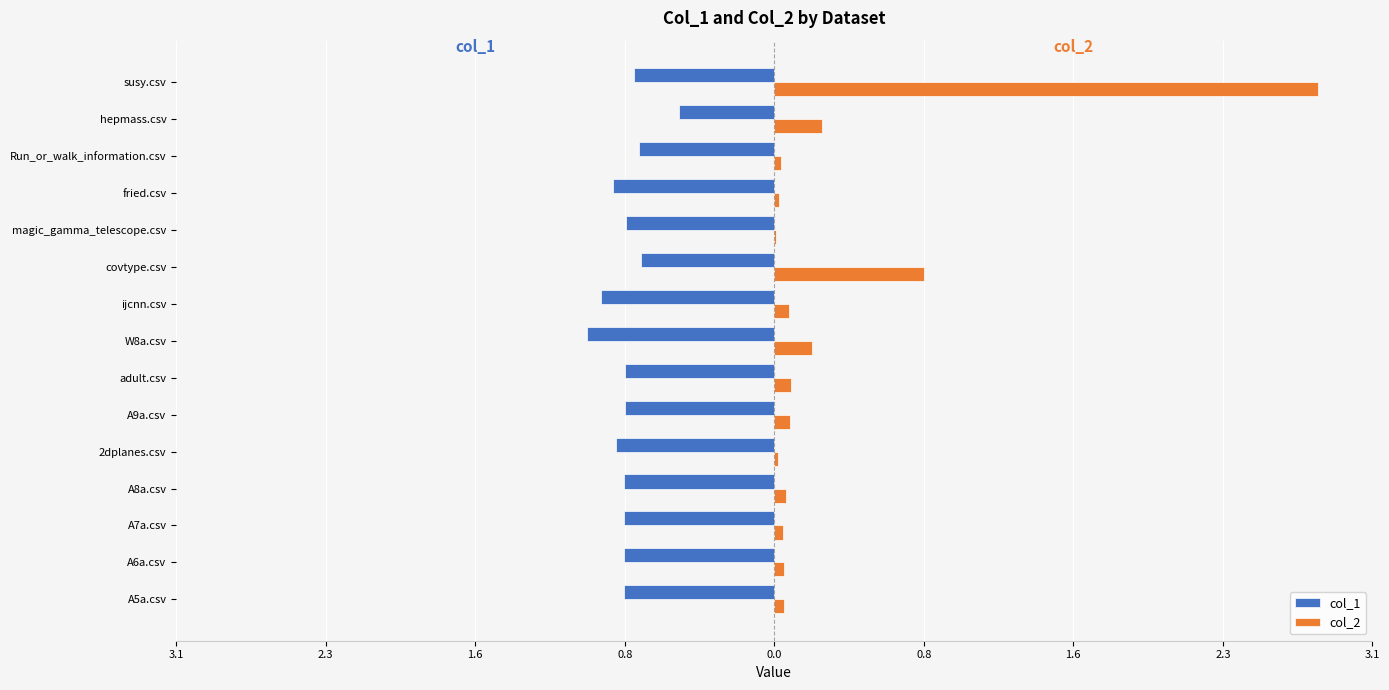

What are all the series names shown in the legend?

col_1, col_2